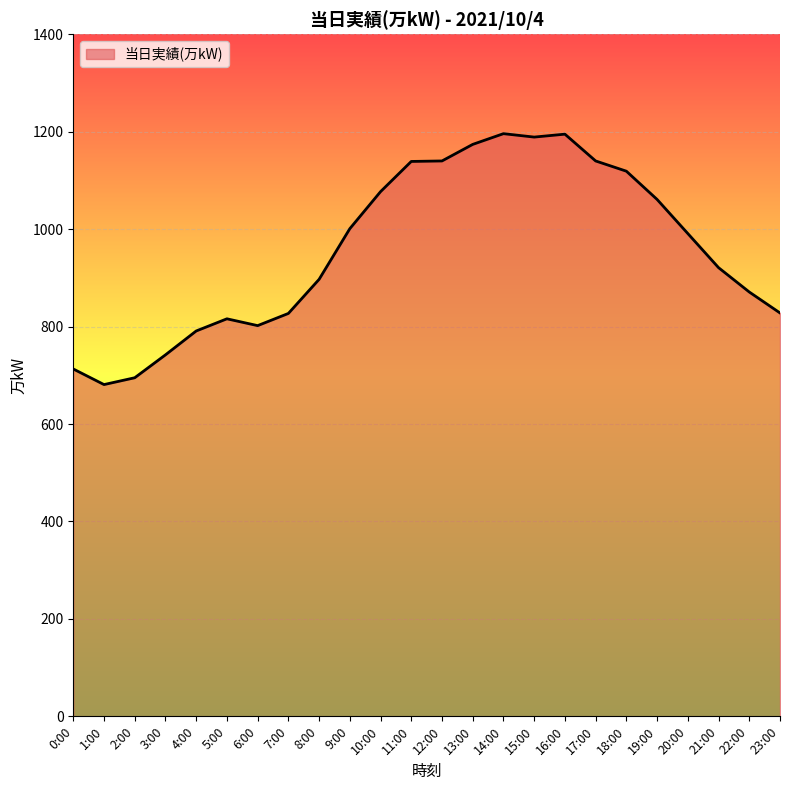

How many lines are shown in the chart?

1